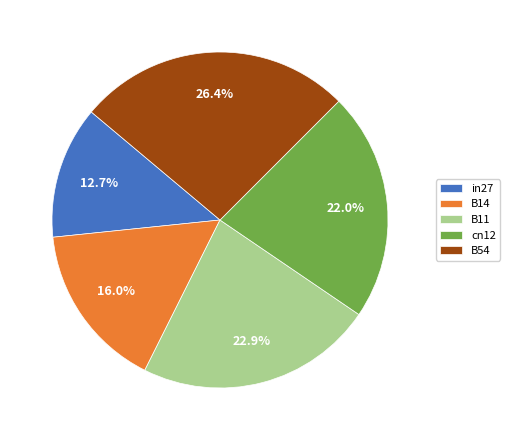

The B14 slice represents 16% of the pie. True or false?

True